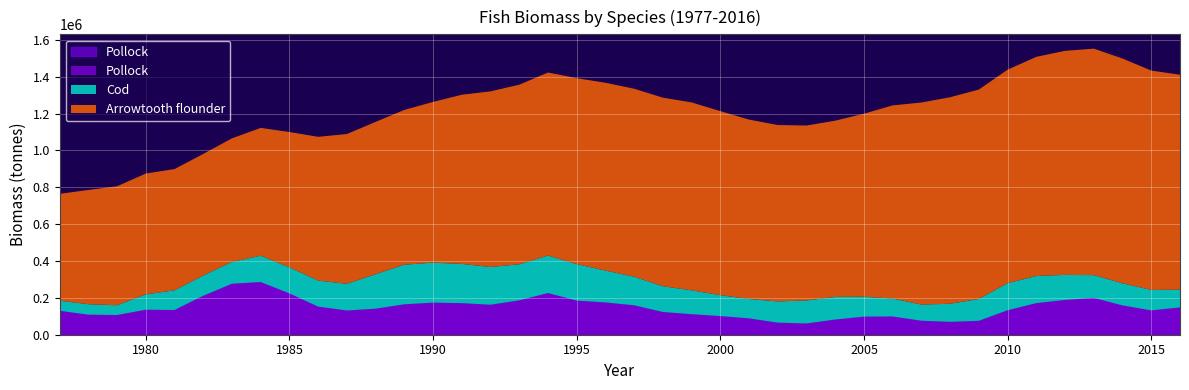

Which category has the highest value across all series?

2013